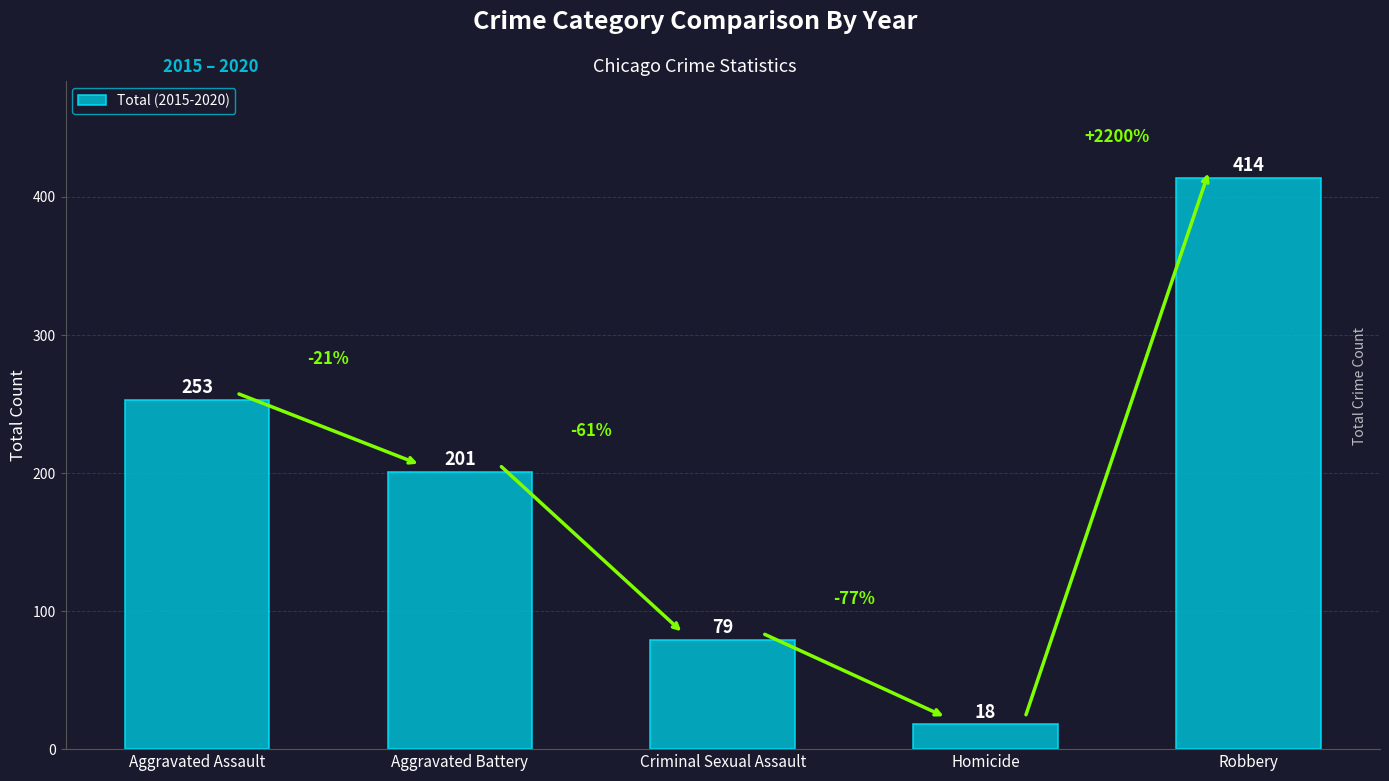

Rank the categories by value from highest to lowest.

Robbery, Aggravated Assault, Aggravated Battery, Criminal Sexual Assault, Homicide